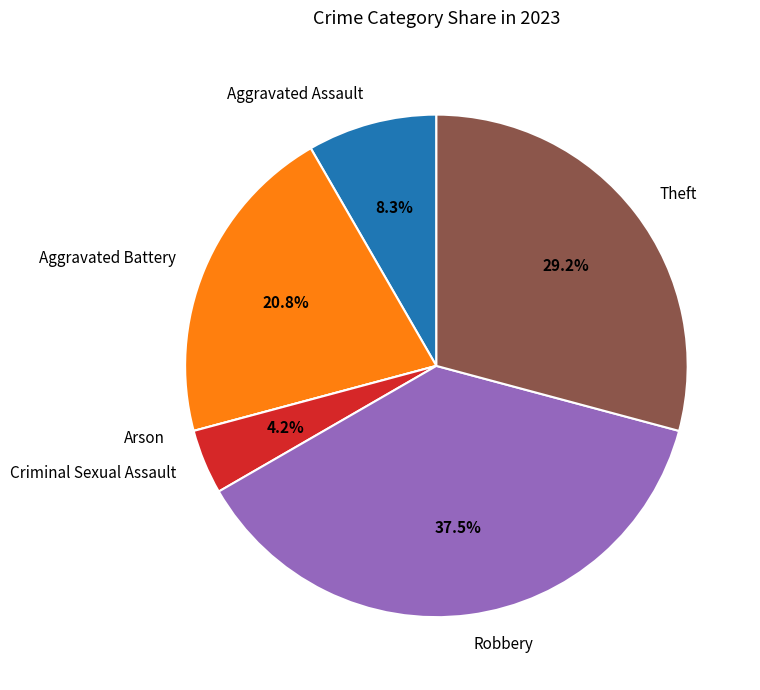

Is there any slice that represents more than half of the pie?

No